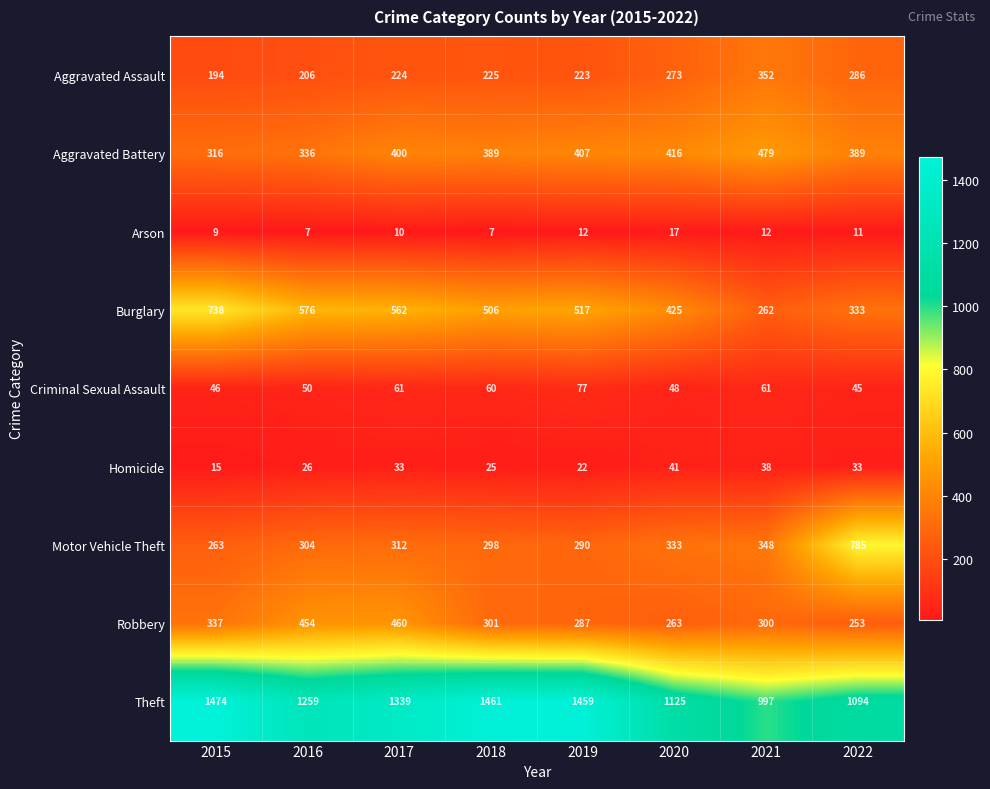

Which series has the largest range (max minus min)?

Motor Vehicle Theft